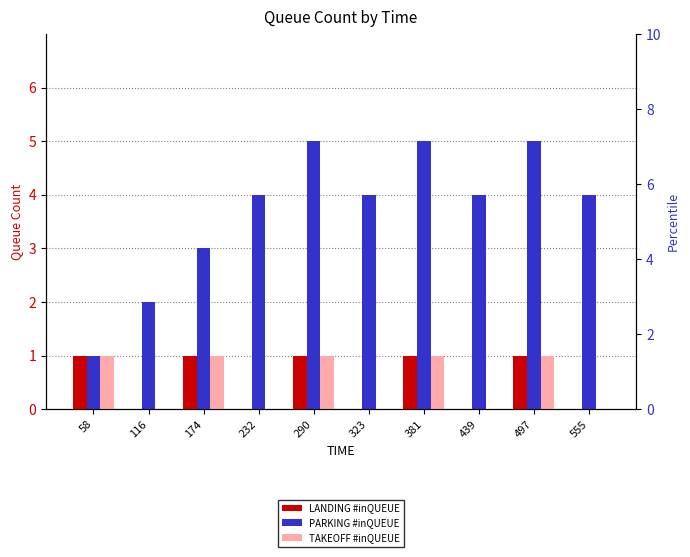

Does the chart contain any negative values?

No